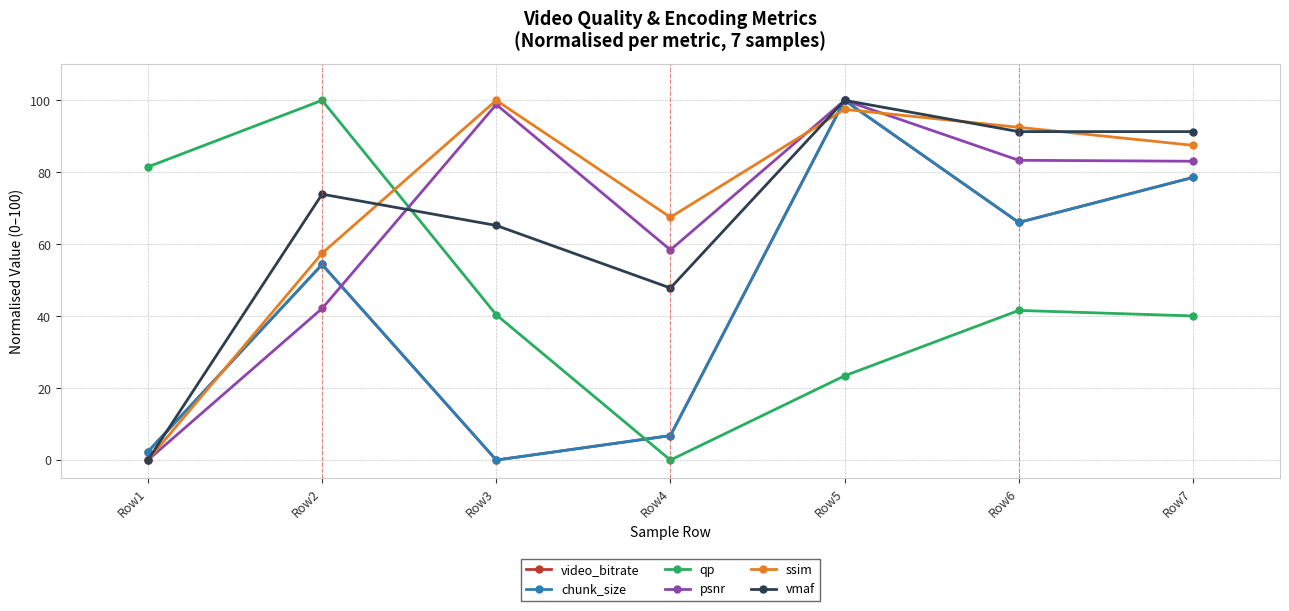

What is the total value across all series at Row1?

86.2